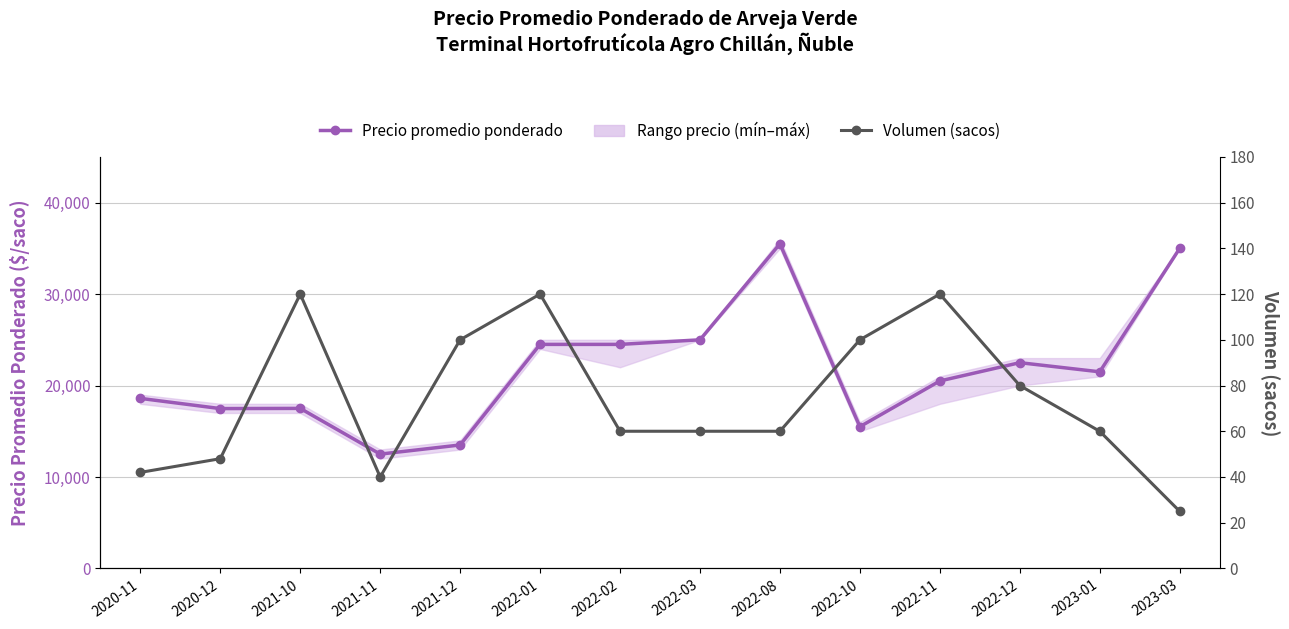

How many lines are shown in the chart?

2